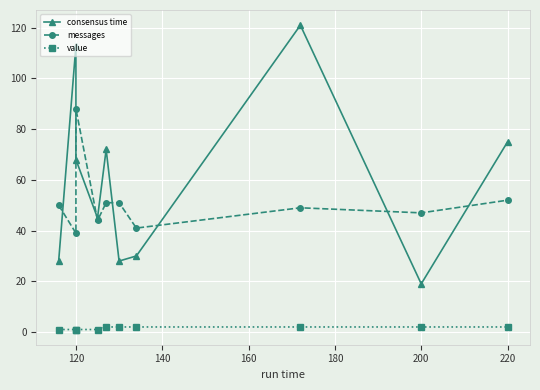

What is the spread (max minus min) of values at 120?

112